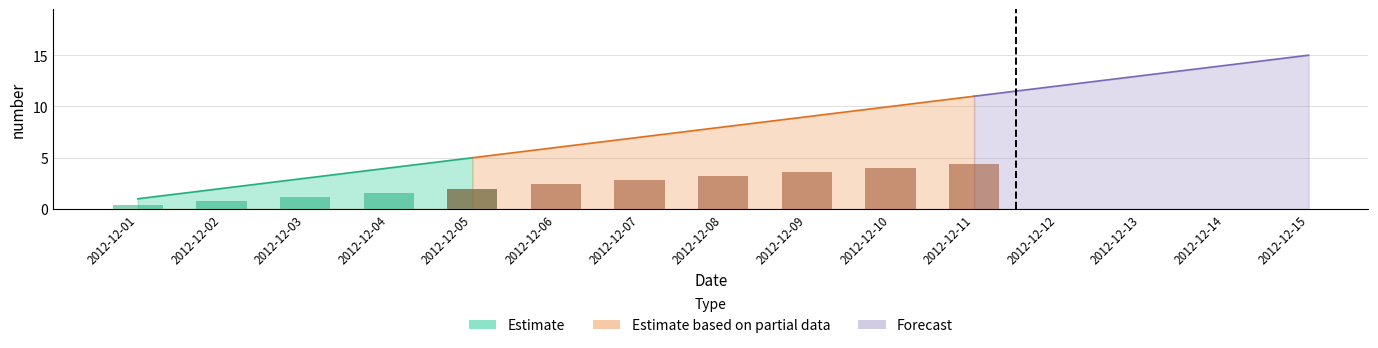

Approximately how many times larger is the value at 2012-12-05 compared to 2012-12-01?

5.0